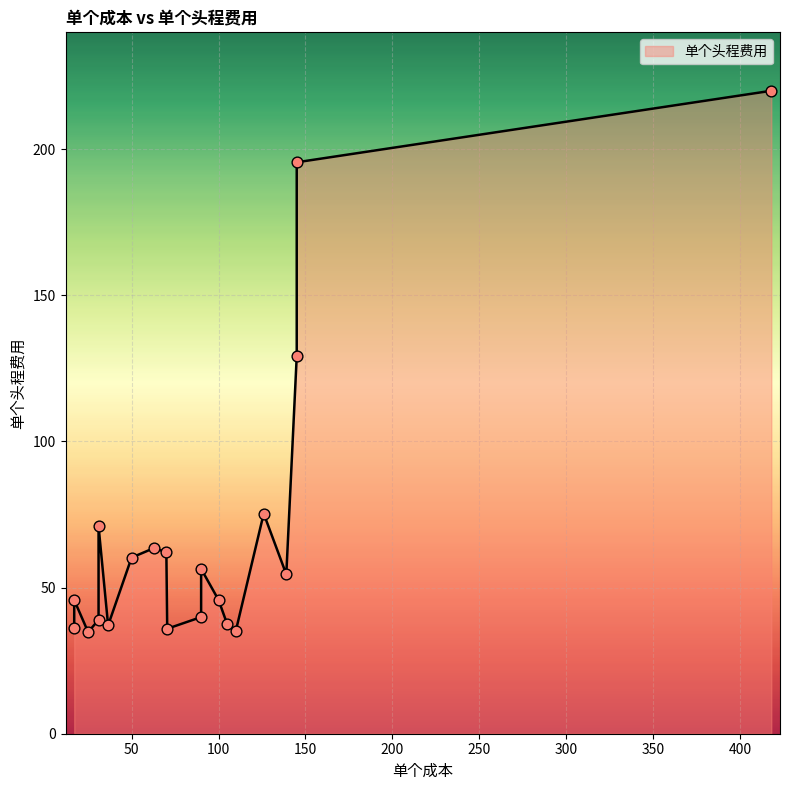

Which has a higher value, 6 or 7?

6